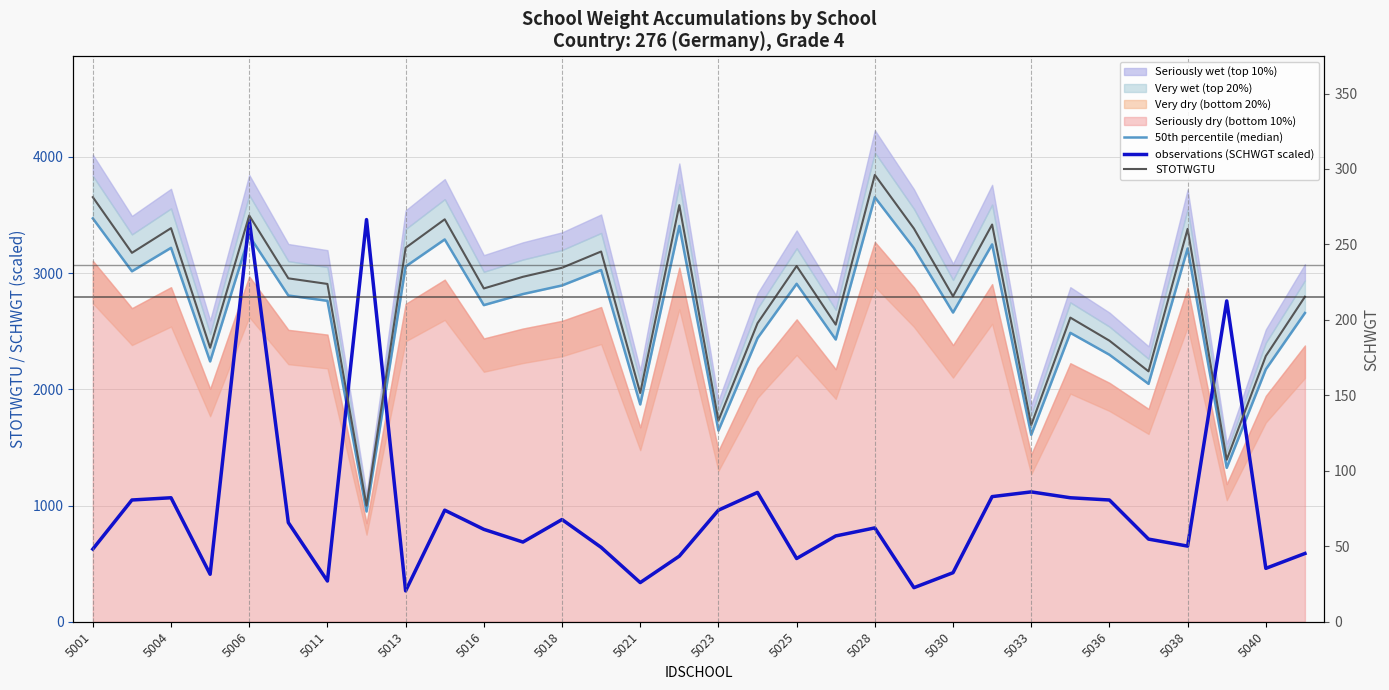

Which category has the highest value in the STOTWGTU series?

5028